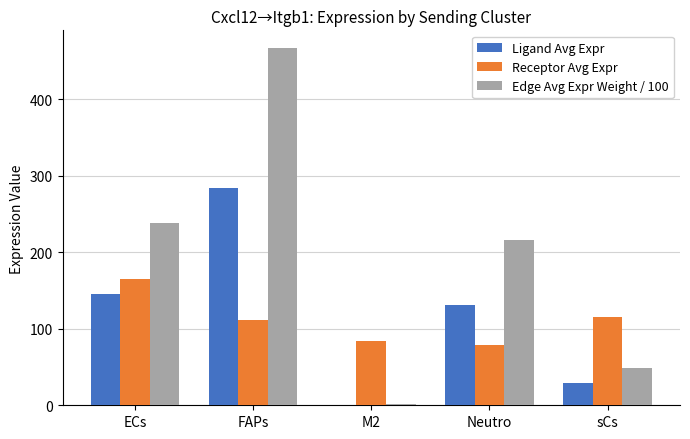

How many data points does each series have?

5